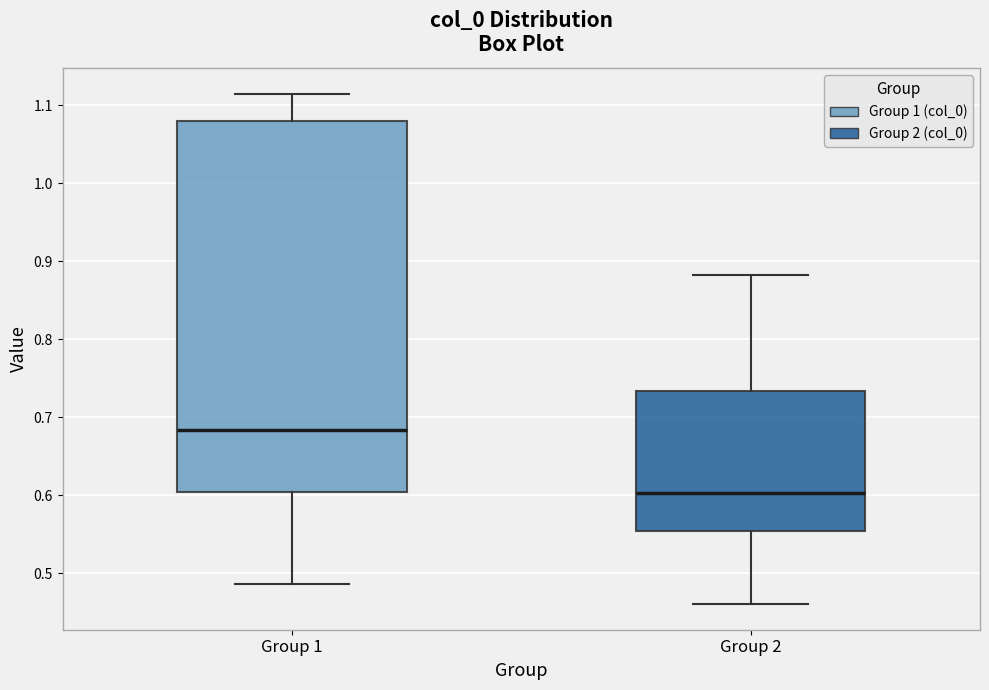

Where does the median line of the box for Group 1 sit on the y-axis? The values are not printed on the chart, so give them approximately, as read against the axis.

0.68